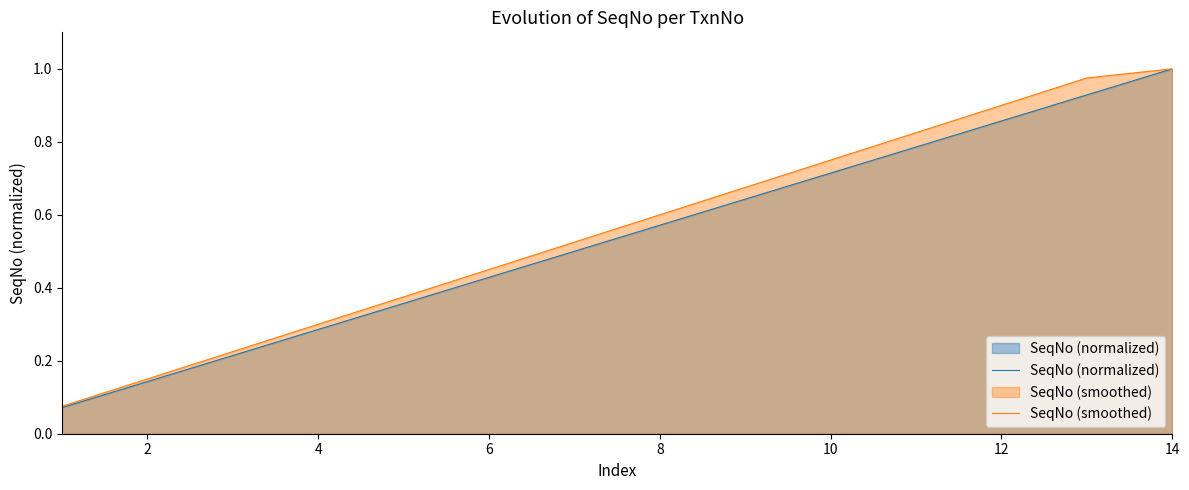

Is it true that SeqNo (normalized) equals 1.0 at 14?

True